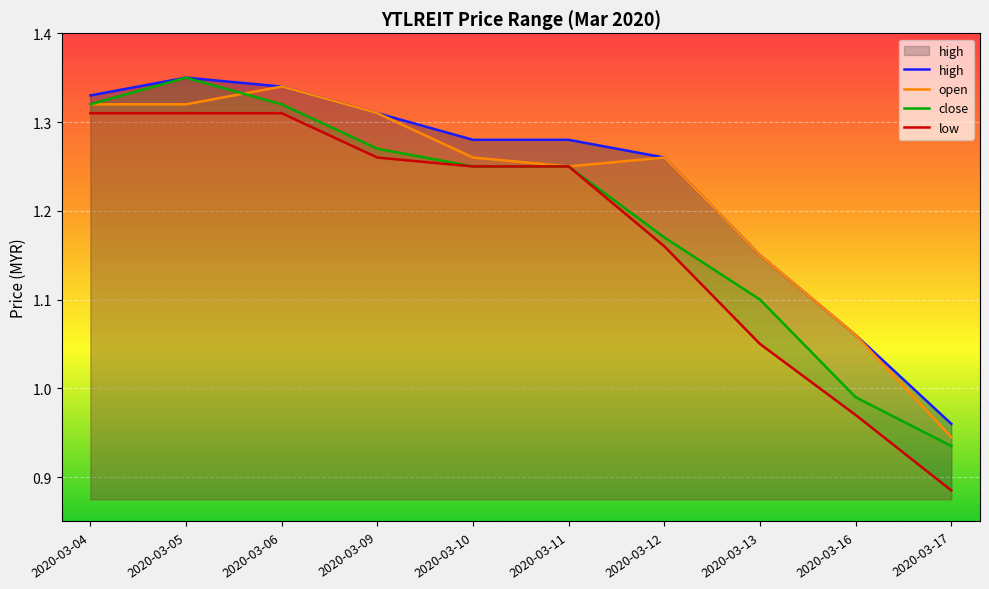

How many interior local peaks does the close series have?

1